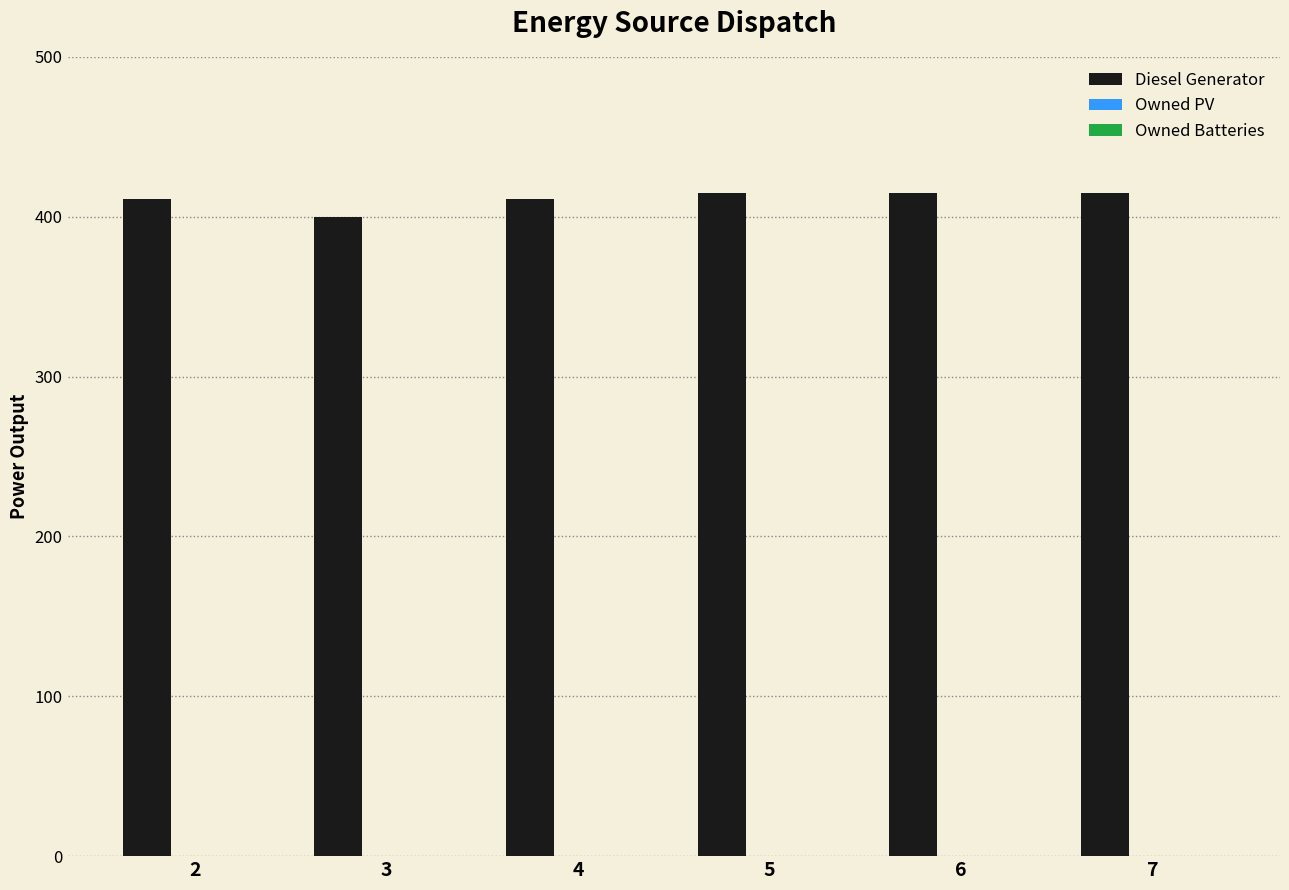

Reading left to right, list all the values displayed in this chart.

2=411	3=400	4=411	5=415	6=415	7=415